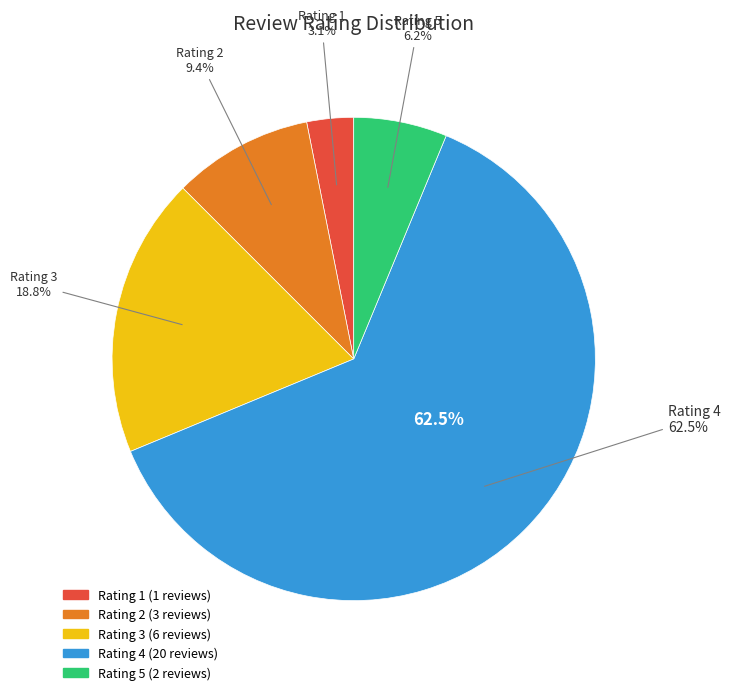

Count the number of slices in the pie.

5